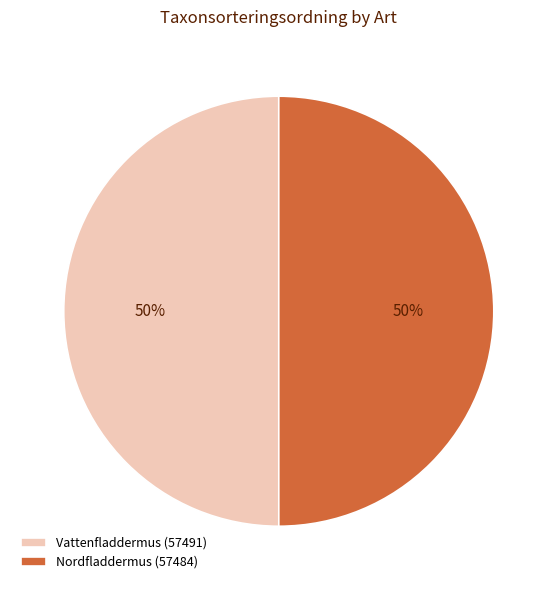

To the nearest percent, what is the average slice percentage?

50%